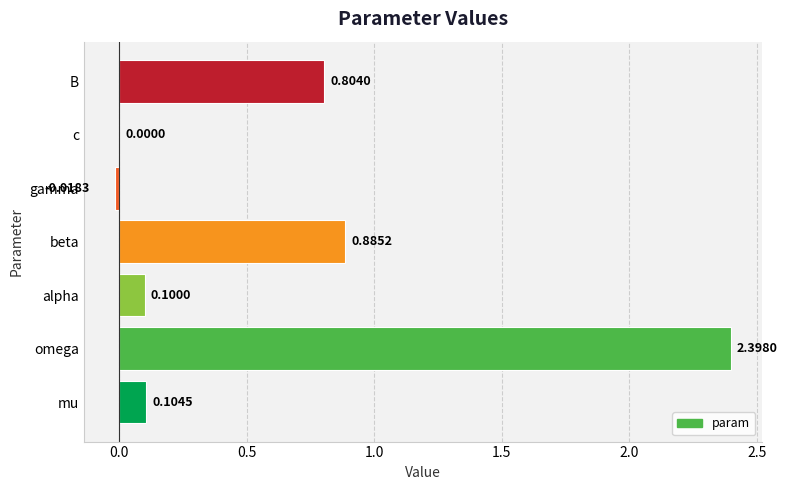

What is the sum of all values?

4.3